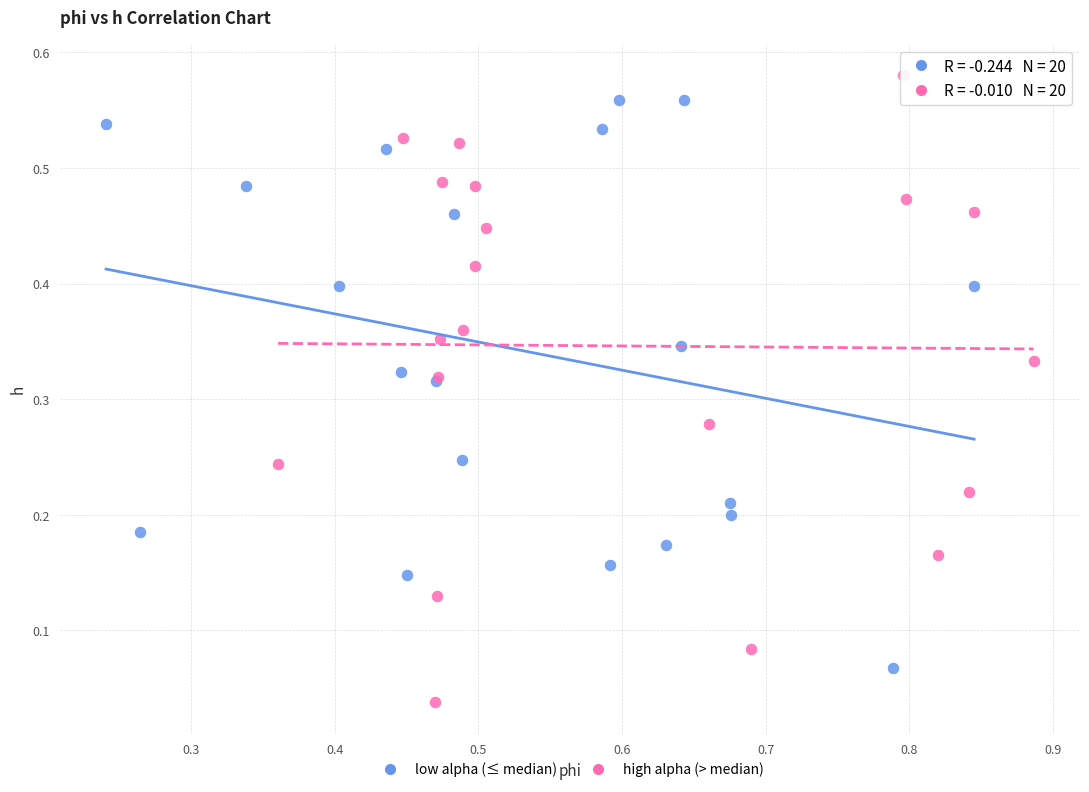

Which series has the widest spread of Y values?

high alpha (> median)